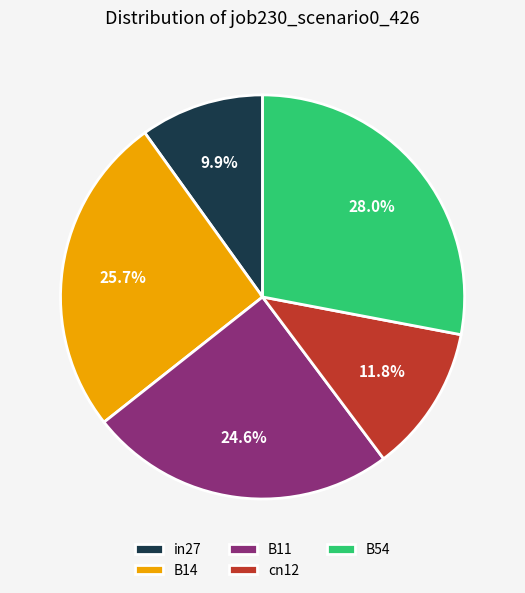

What percentage is the in27 slice, to the nearest percent?

10%